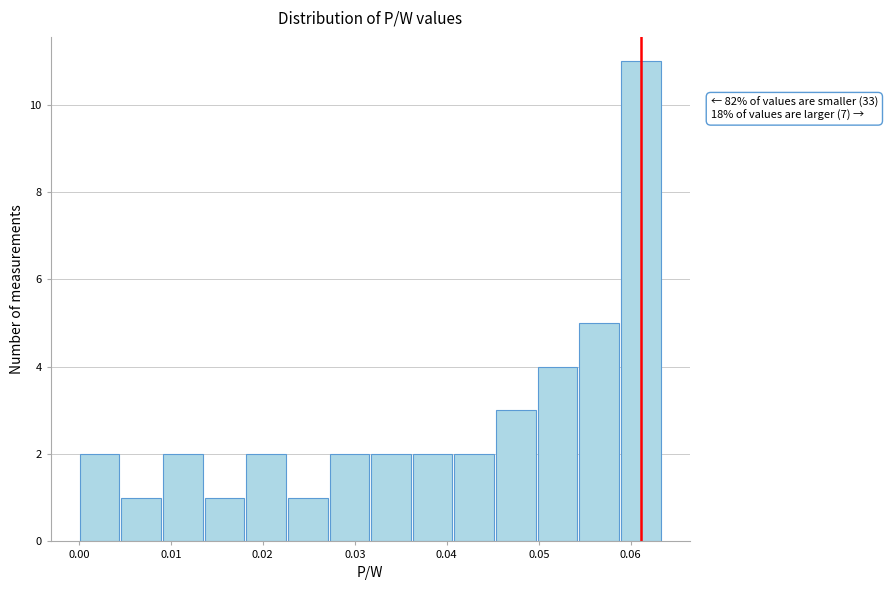

Which range on the x-axis has the tallest bar?

0.059 to 0.063